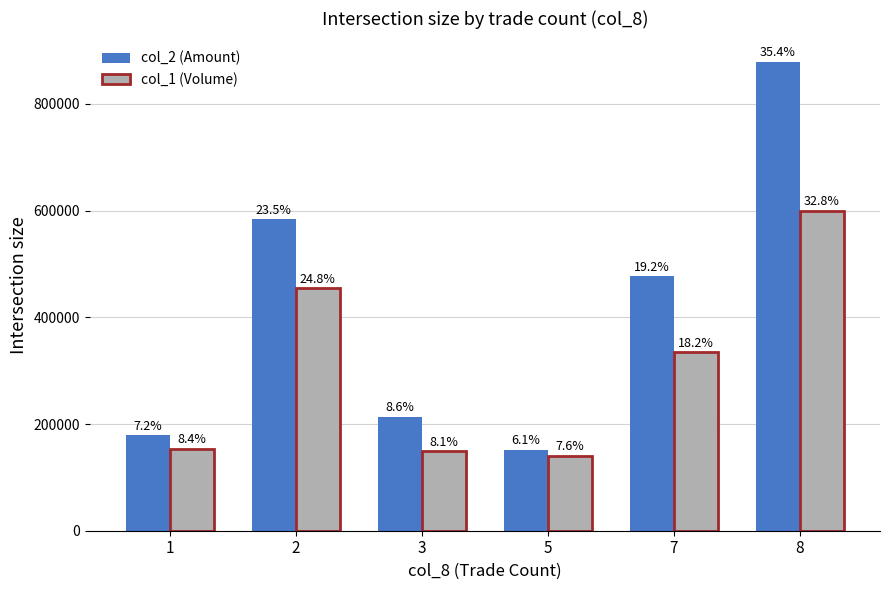

What are all the series names shown in the legend?

col_2 (Amount), col_1 (Volume)